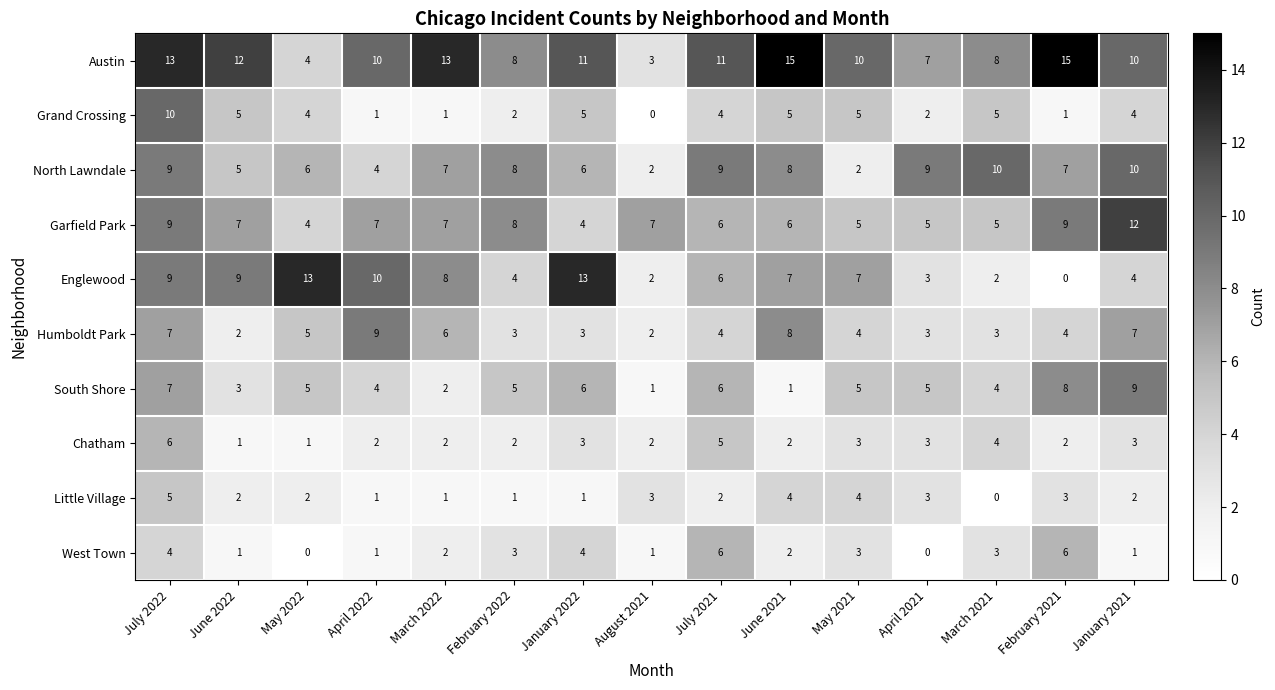

Which series has the widest spread of values?

Englewood